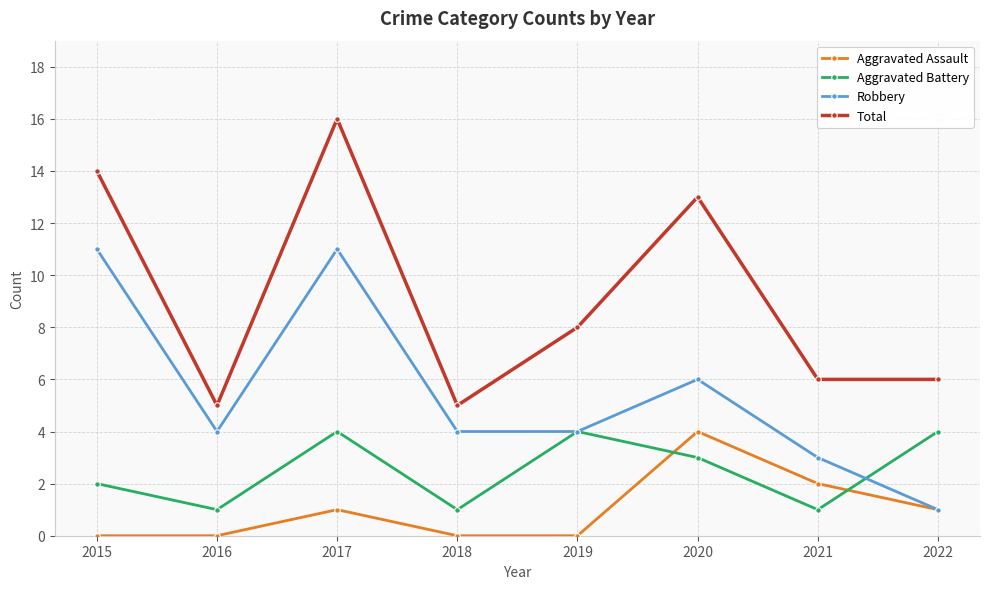

Count the number of data series in this chart.

4